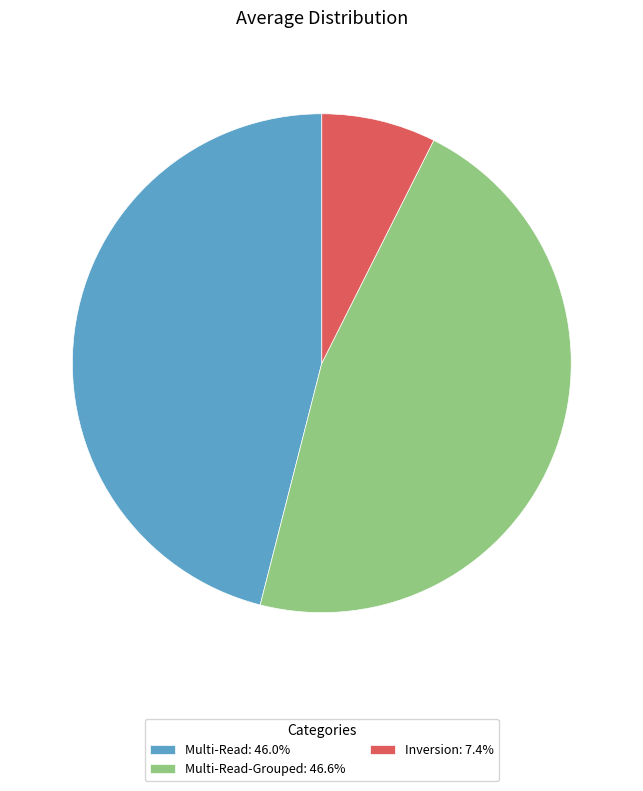

Is there a majority slice in this chart?

No